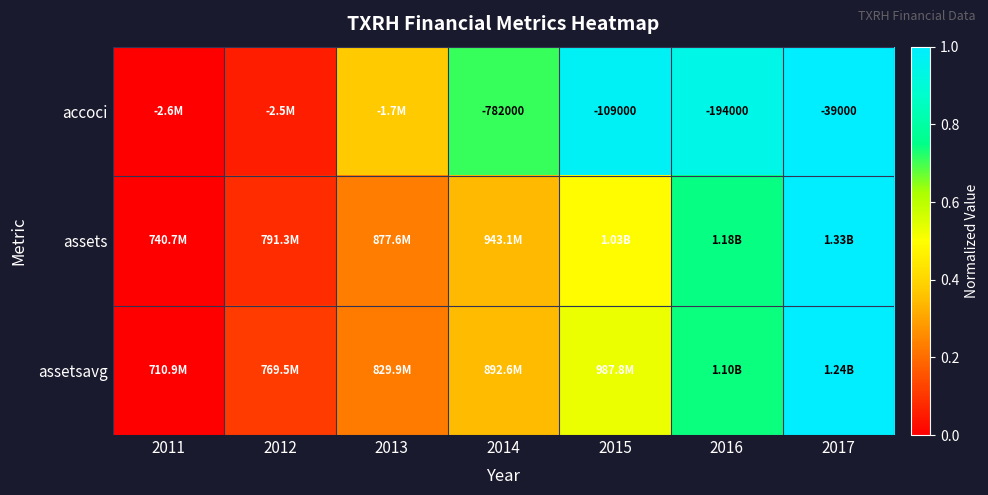

List the labels in order of accoci value, largest first.

2017, 2015, 2016, 2014, 2013, 2012, 2011